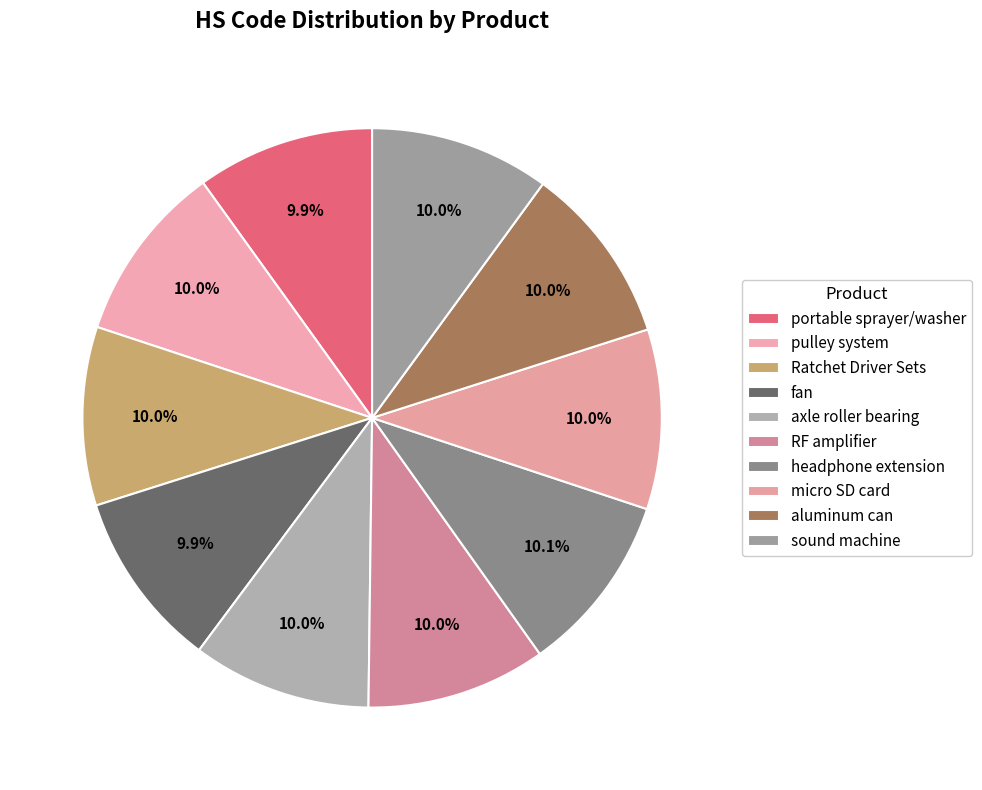

Rank the categories by value from highest to lowest.

headphone extension, micro SD card, sound machine, RF amplifier, aluminum can, pulley system, axle roller bearing, Ratchet Driver Sets, portable sprayer/washer, fan